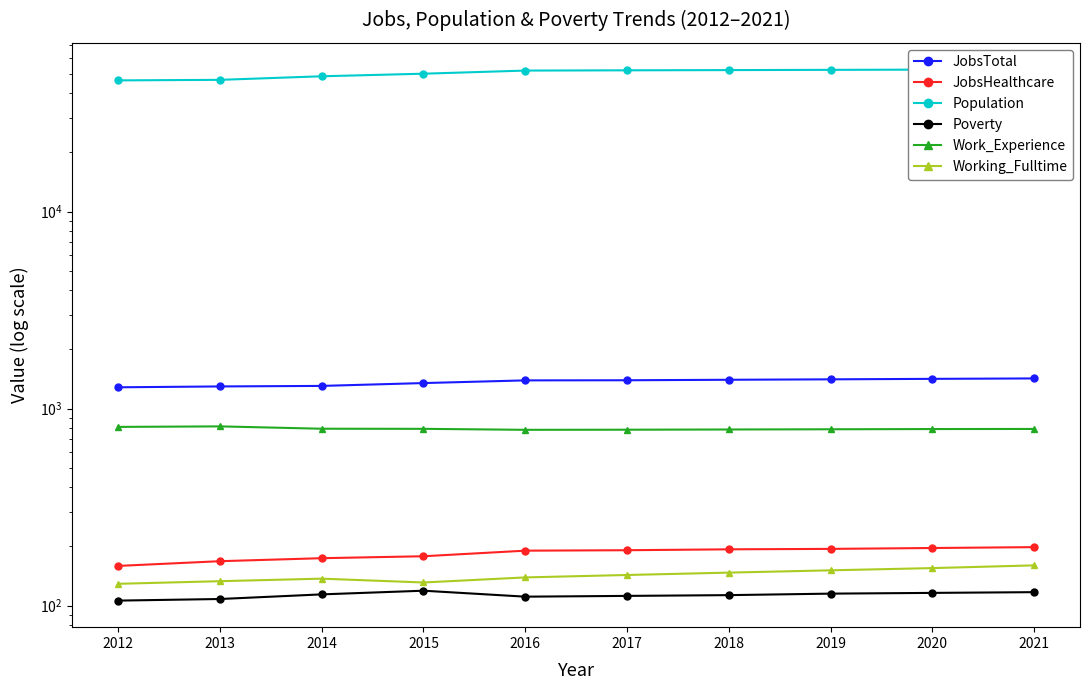

True or false: JobsTotal and Population intersect in this chart.

False